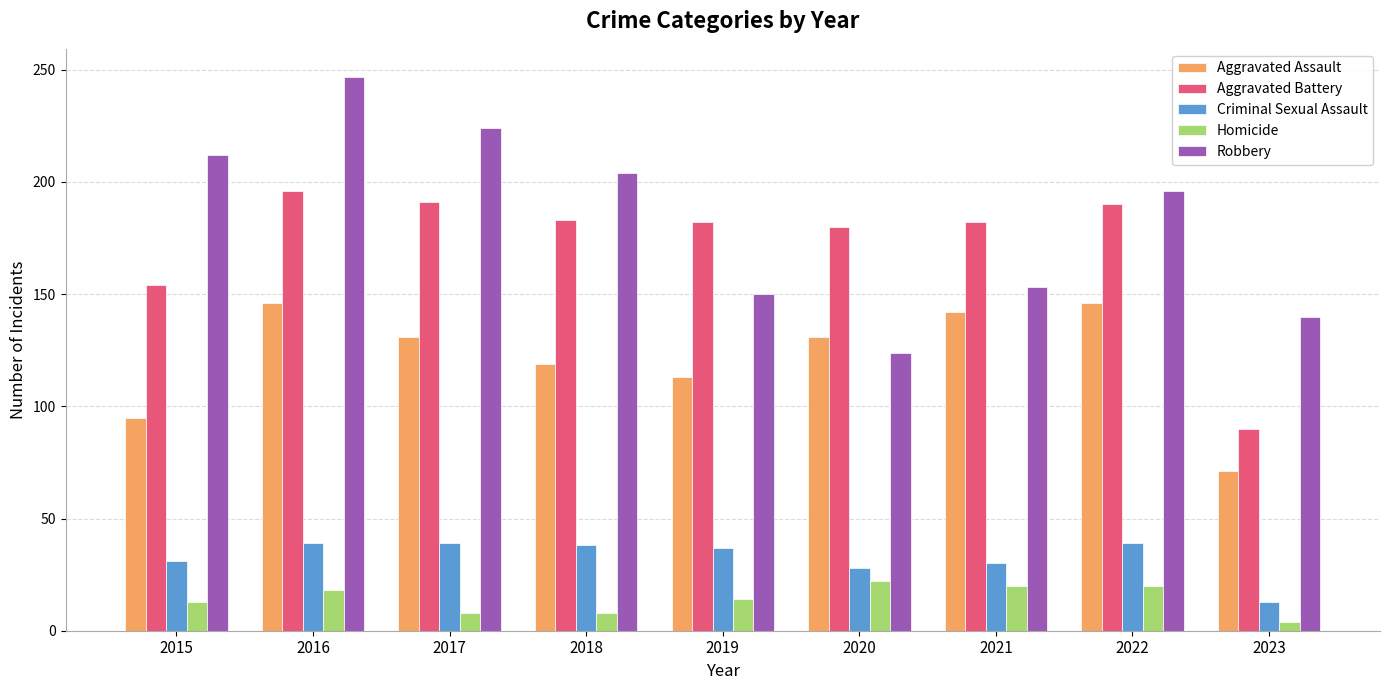

What is the difference between the highest and lowest values at 2022?

176